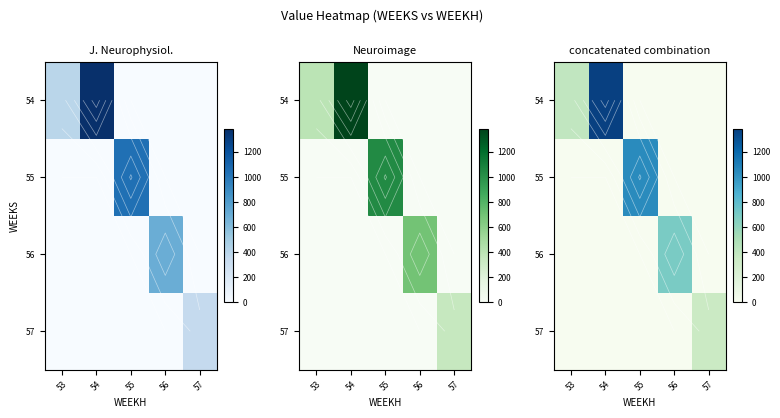

True or false: 54 has a value of -881.5 at 57.

False